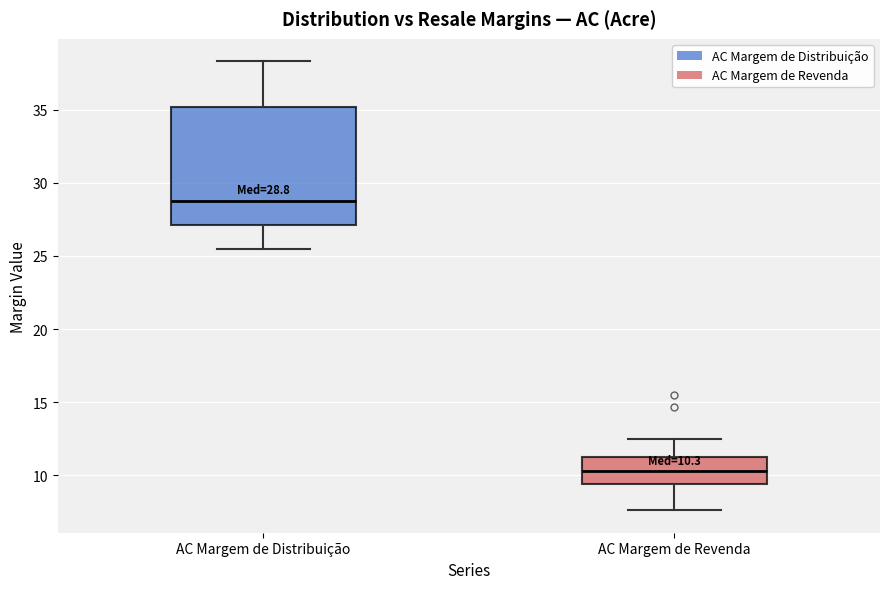

Which box is the tallest, from its lower edge to its upper edge?

AC Margem de Distribuição